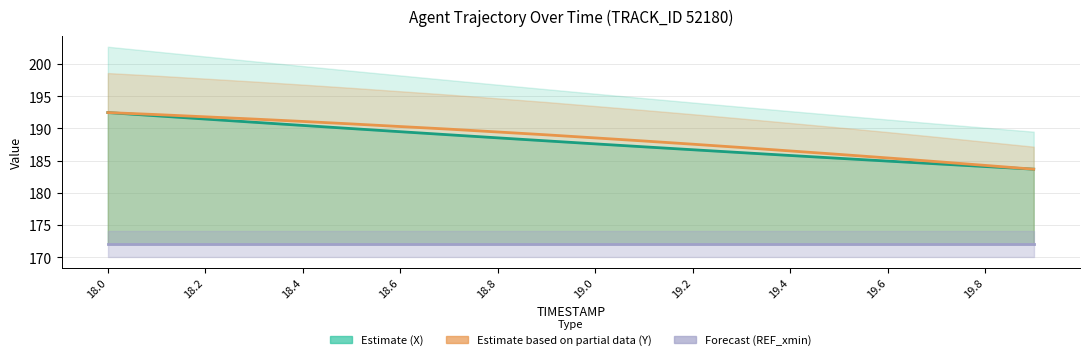

True or false: X (Estimate) and REF_xmin (Forecast) cross at least once.

False